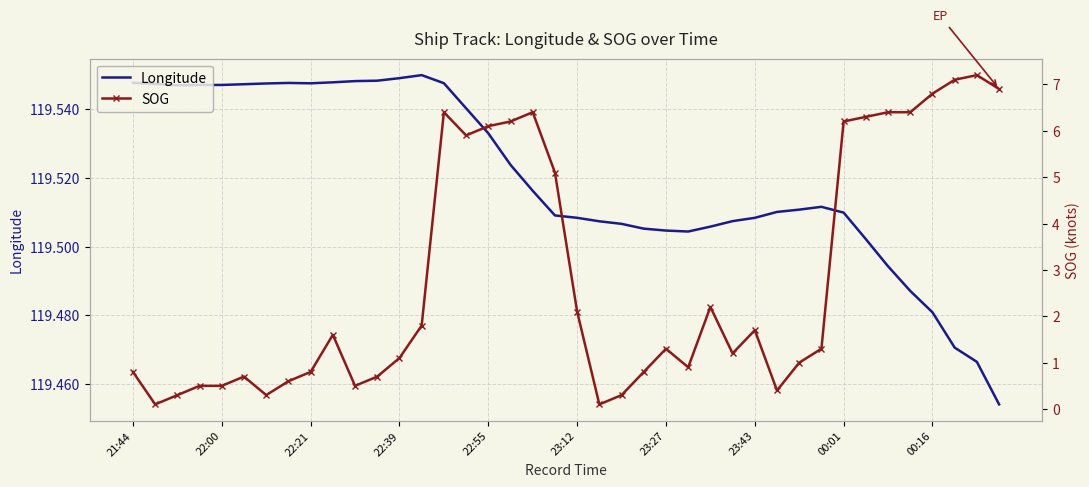

What are all the series names shown in the legend?

Longitude, SOG